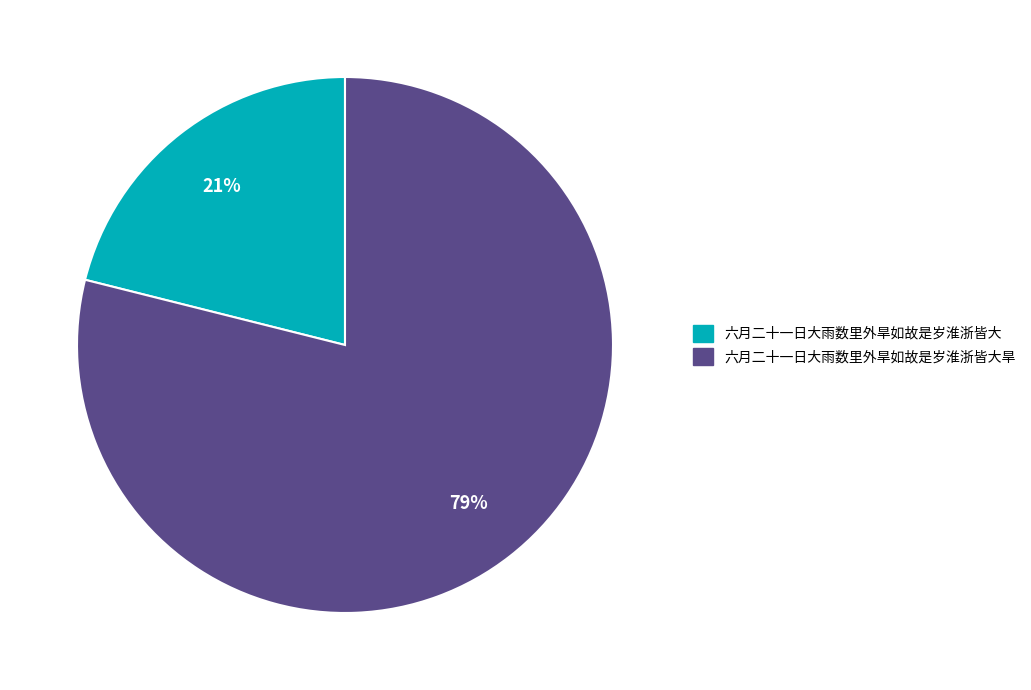

To the nearest percent, what is the difference between the largest and smallest slice percentages?

58%